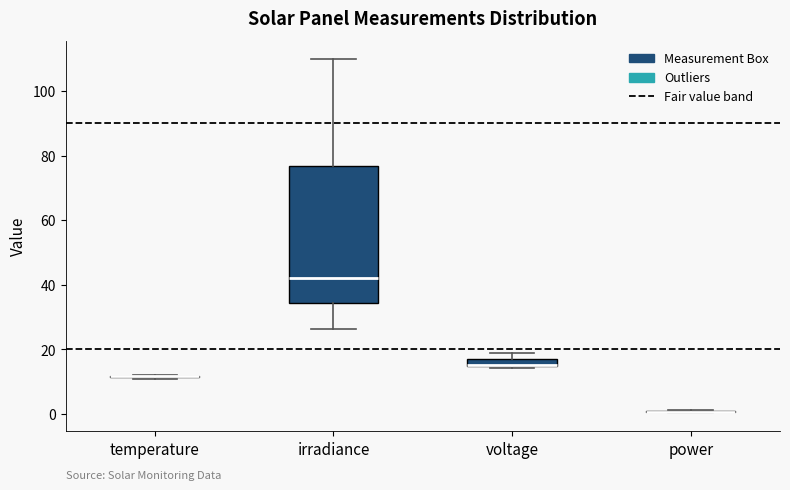

Which box is the tallest, from its lower edge to its upper edge?

irradiance